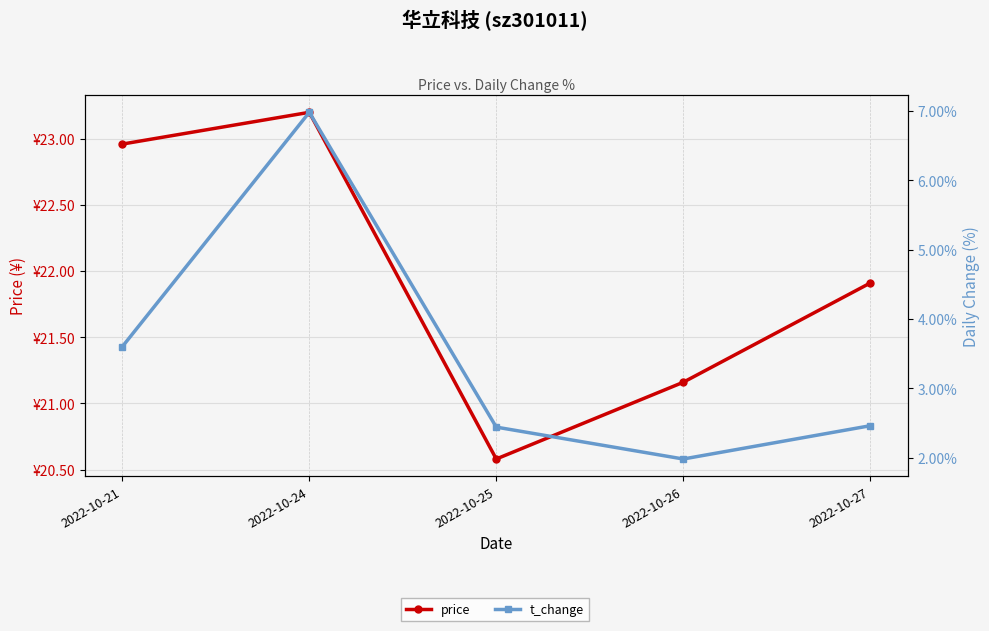

Does the chart display data point markers on the line(s)?

Yes